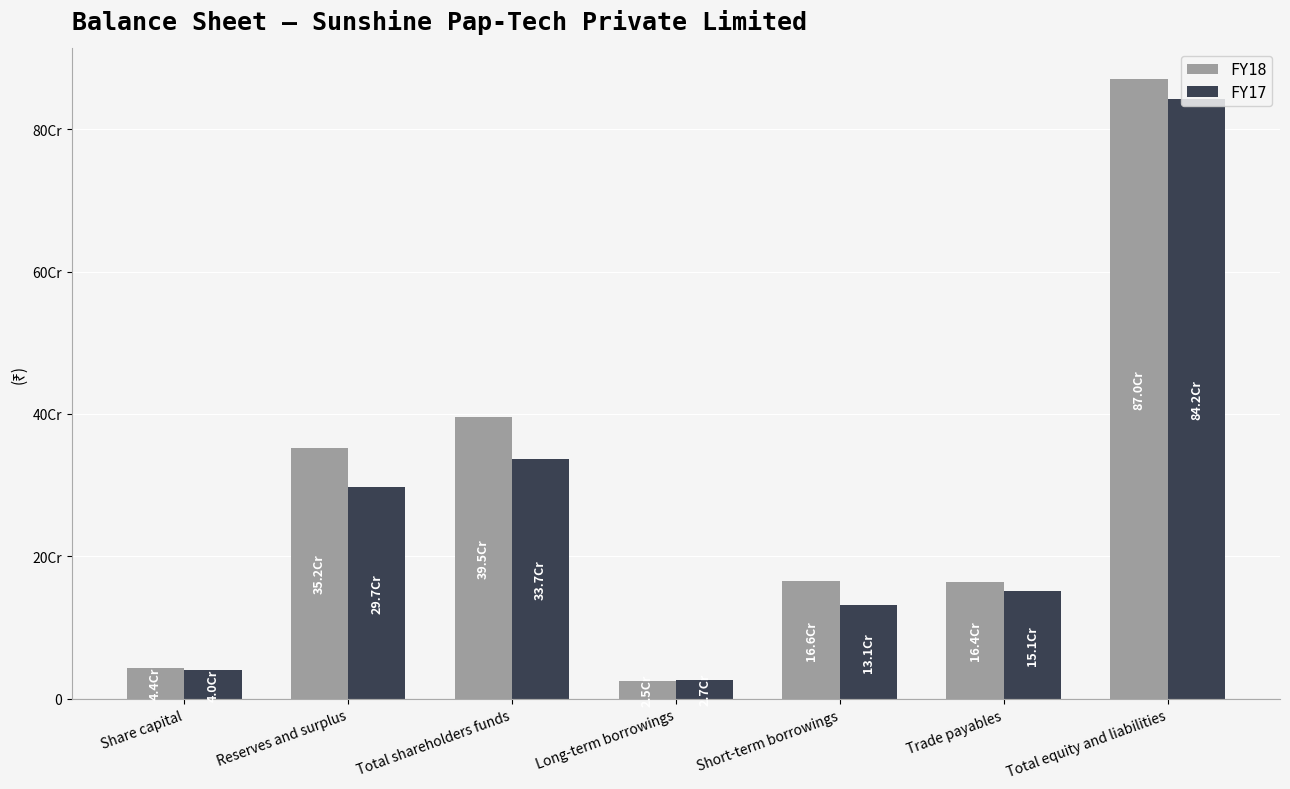

What is the value of the FY17 bar at the 6th from the left?

150755000